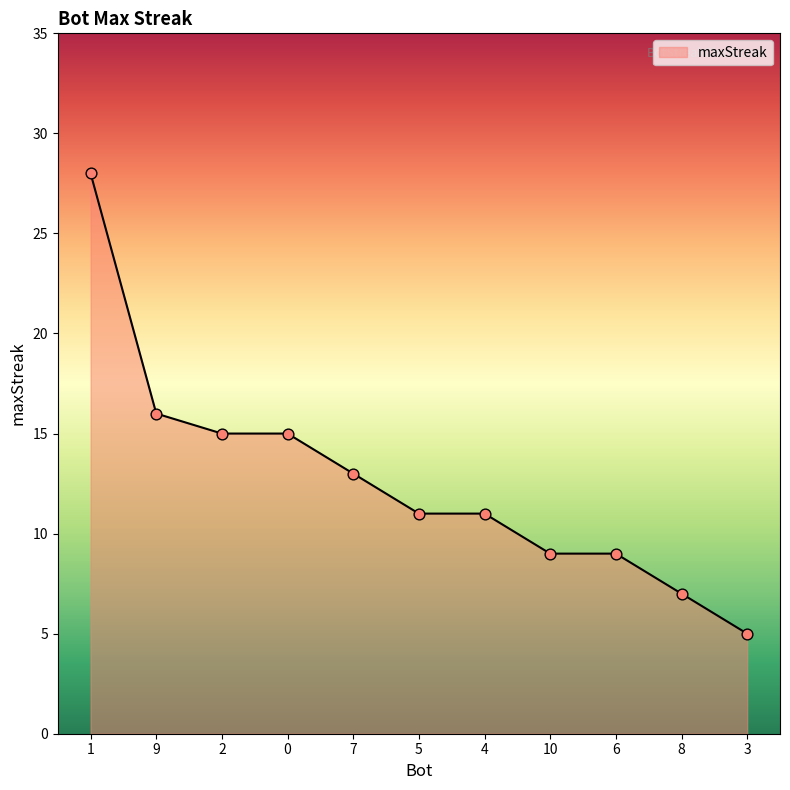

Between 8 and 5, which is larger?

5